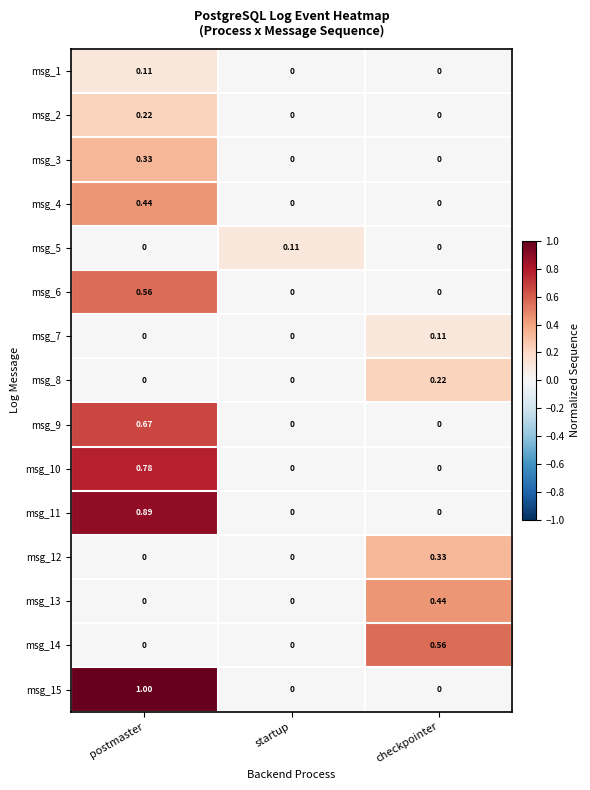

At which category is the sum across all series the highest?

postmaster